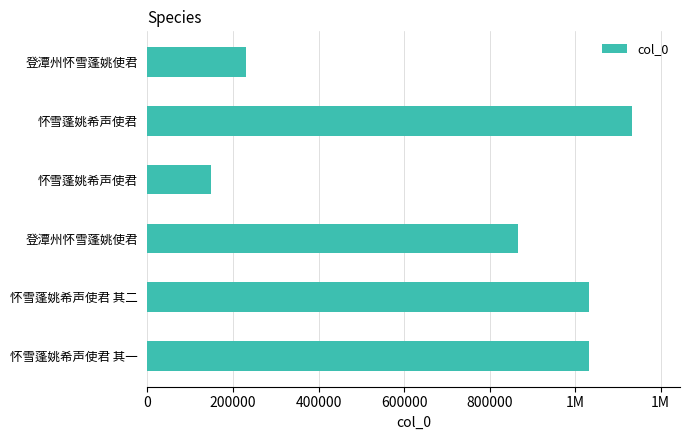

What is the smallest value displayed?

147878